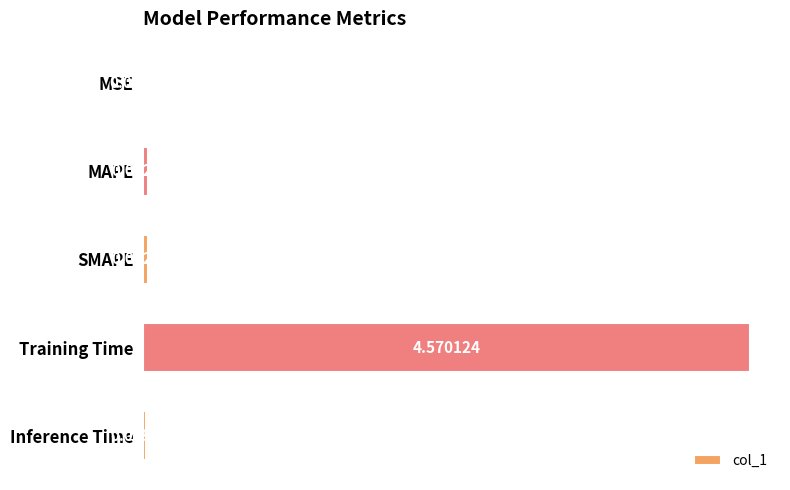

Where is the data nearest to the value 2?

MAPE